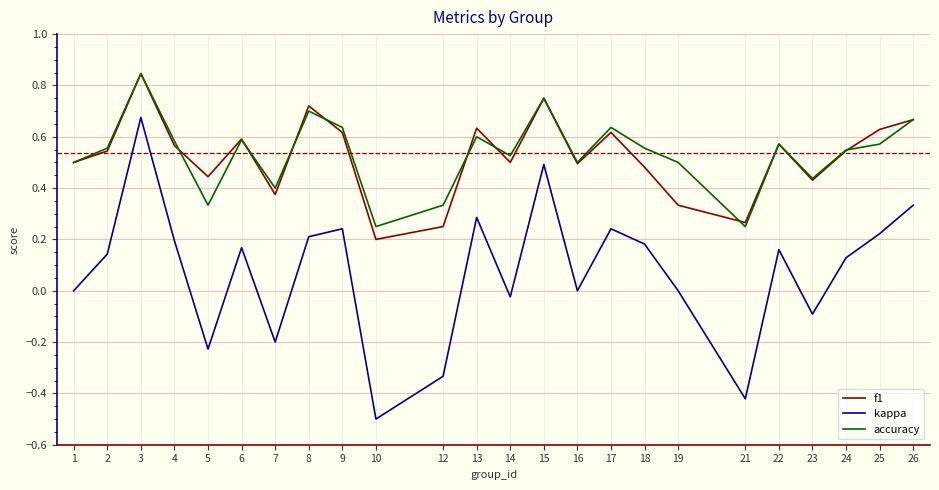

True or false: f1 and accuracy intersect in this chart.

True